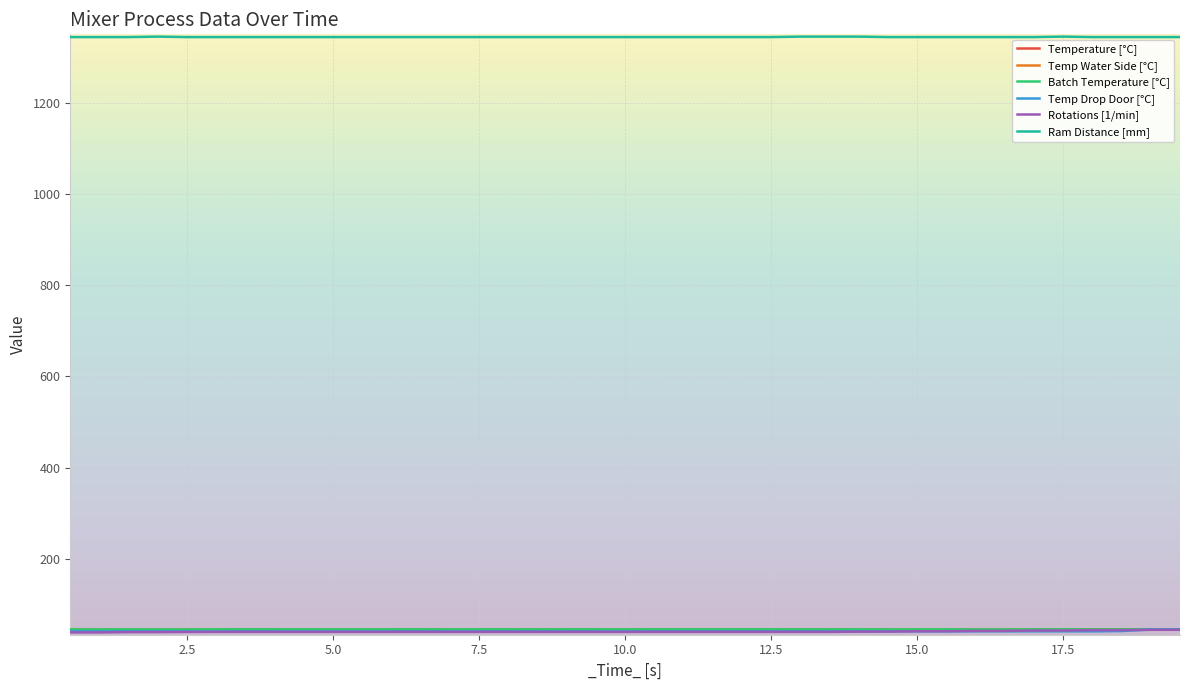

Reading right to left, list all the values displayed in this chart.

Temperature [°C]: 45.5	45.5	45.5	45.5	45.5	45.6	45.4	45.4	45.5	45.5	45.4	45.6	45.4	45.4	45.5	45.5	45.5	45.5	45.5	45.4	45.5	45.5	45.4	45.5	45.5	45.4	45.5	45.5	45.4	45.4	45.5	45.5	45.5	45.5	45.4	45.4	45.5	45.4	45.4
Temp Water Side [°C]: 45.5	45.5	45.5	45.5	45.5	45.6	45.4	45.4	45.5	45.5	45.4	45.6	45.4	45.4	45.5	45.5	45.5	45.5	45.5	45.4	45.5	45.5	45.4	45.5	45.5	45.4	45.5	45.5	45.4	45.4	45.5	45.5	45.5	45.5	45.4	45.4	45.5	45.4	45.4
Batch Temperature [°C]: 45.5	45.5	45.5	45.5	45.5	45.6	45.4	45.4	45.5	45.5	45.4	45.6	45.4	45.4	45.5	45.5	45.5	45.5	45.5	45.4	45.5	45.5	45.4	45.5	45.5	45.4	45.5	45.5	45.4	45.4	45.5	45.5	45.5	45.5	45.4	45.4	45.5	45.4	45.4
Temp Drop Door [°C]: 45.4	45.2	41.9	41.2	41.3	41.3	41.3	41.3	41.2	41.2	41.3	41.2	41.2	41.2	41.2	41.1	41.3	41.2	41.2	41.1	41.1	41.2	41.2	41.2	41.1	41.1	41.2	41.1	41.1	41.1	41.1	41.1	41.2	41.0	41.0	41.1	41.1	41.0	41.0
Rotations [1/min]: 44.6	44.6	43.8	43.8	43.0	43.0	42.2	42.2	41.4	41.4	40.6	40.6	40.0	40.0	40.0	40.0	40.0	40.0	40.0	40.0	40.0	40.0	40.0	40.0	40.0	40.0	40.0	40.0	40.0	40.0	40.0	40.0	40.0	40.0	39.9	39.6	39.6	38.8	38.8
Ram Distance [mm]: 1344.0	1344.0	1344.0	1344.0	1345.0	1344.0	1344.0	1344.0	1344.0	1344.0	1344.0	1345.0	1345.0	1345.0	1344.0	1344.0	1344.0	1344.0	1344.0	1344.0	1344.0	1344.0	1344.0	1344.0	1344.0	1344.0	1344.0	1344.0	1344.0	1344.0	1344.0	1344.0	1344.0	1344.0	1344.0	1345.0	1344.0	1344.0	1344.0